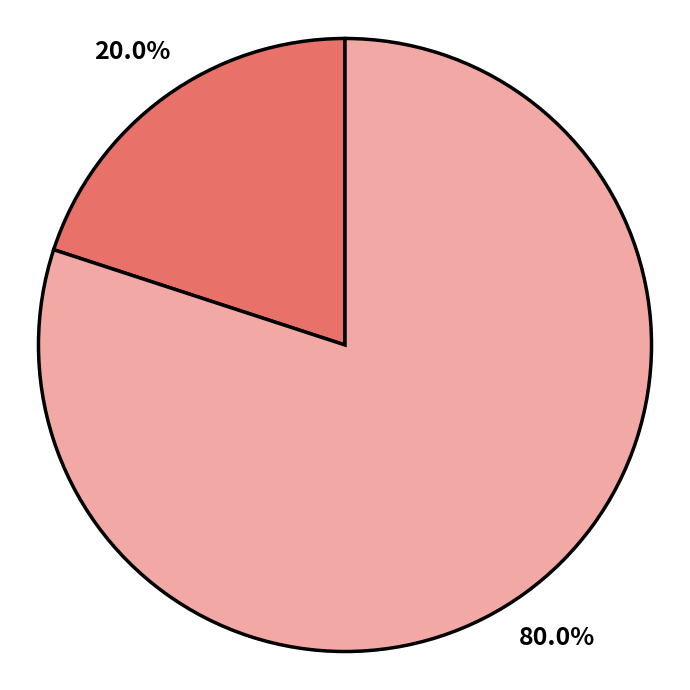

Is there a majority slice in this chart?

Yes